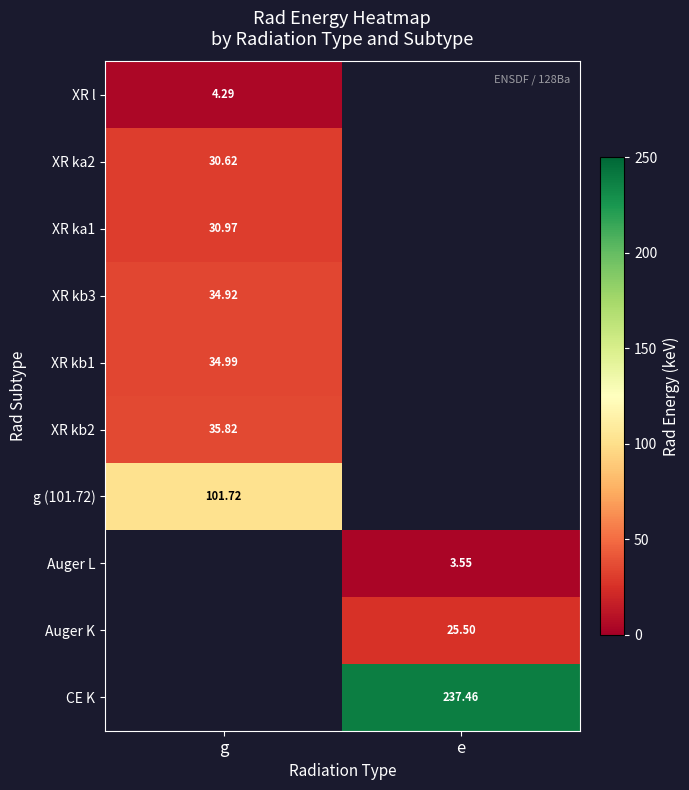

What is the greatest value displayed?

237.5